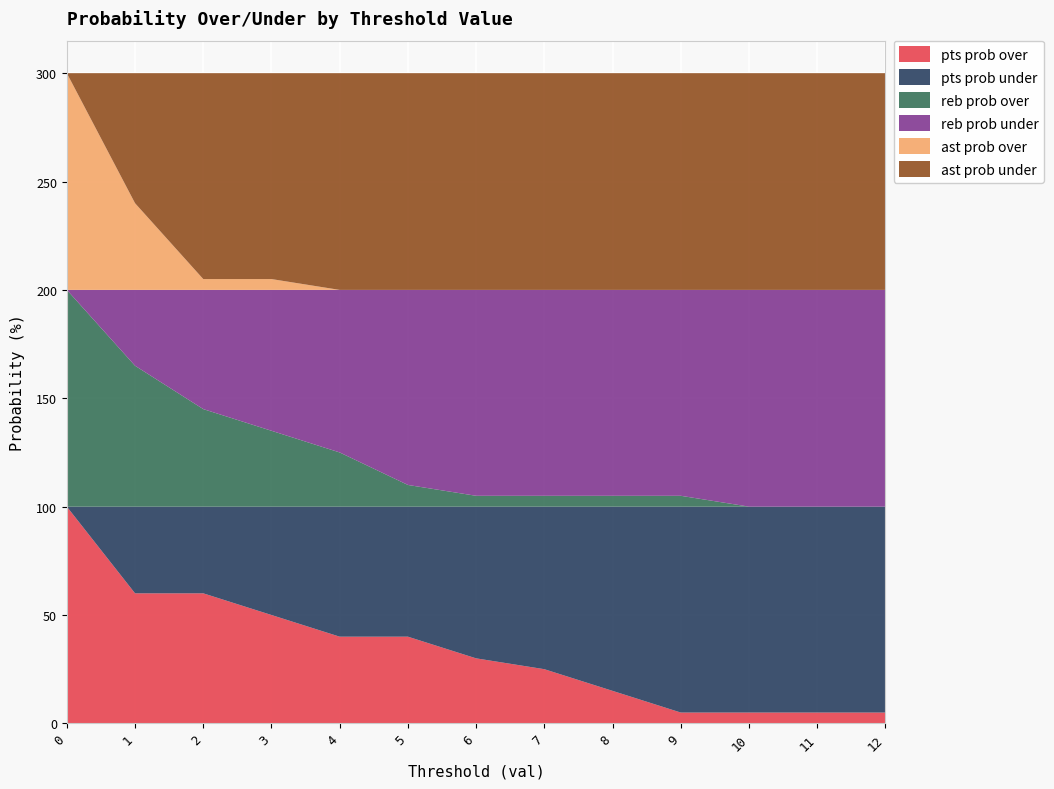

Reading right to left, list all the values displayed in this chart.

pts prob over: 5	5	5	5	15	25	30	40	40	50	60	60	100
pts prob under: 95	95	95	95	85	75	70	60	60	50	40	40	0
reb prob over: 0	0	0	5	5	5	5	10	25	35	45	65	100
reb prob under: 100	100	100	95	95	95	95	90	75	65	55	35	0
ast prob over: 0	0	0	0	0	0	0	0	0	5	5	40	100
ast prob under: 100	100	100	100	100	100	100	100	100	95	95	60	0